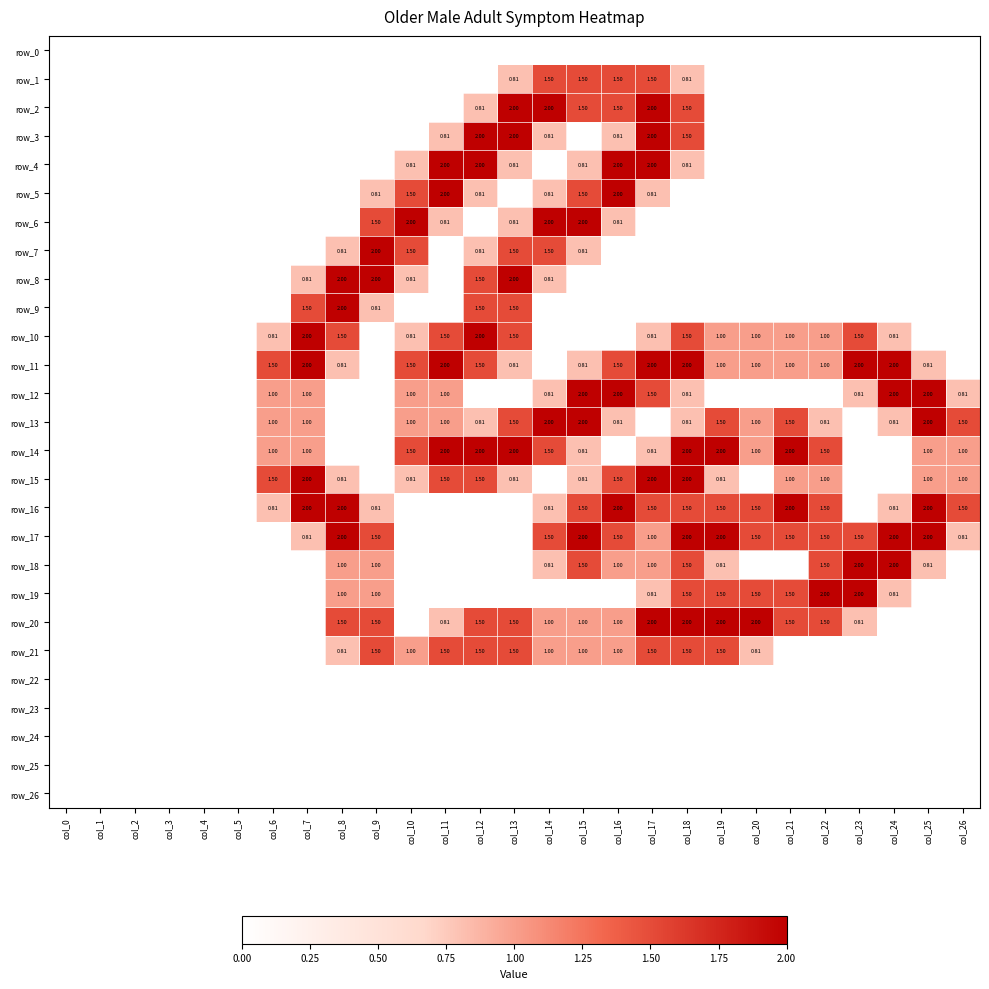

Which series has the largest range (max minus min)?

row_2